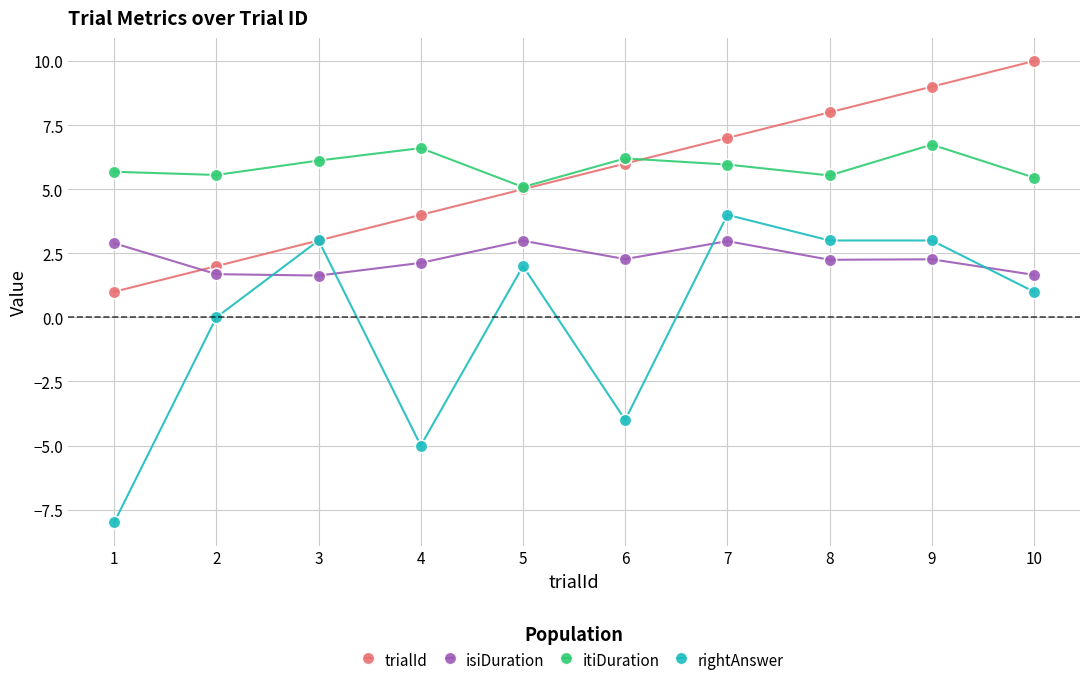

Is the value of trialId at 9 greater than the value of itiDuration at 3?

Yes